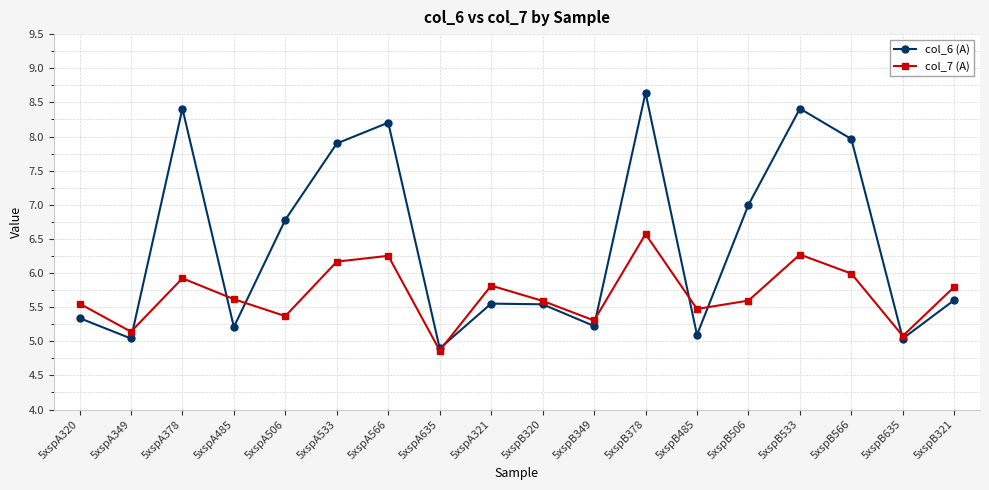

The col_6 (A) series shows 8.1 at 5xspB320. True or false?

False